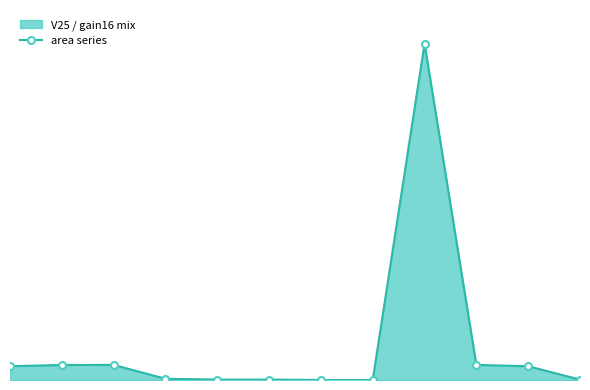

What is the difference between the maximum and minimum values?

21119.2